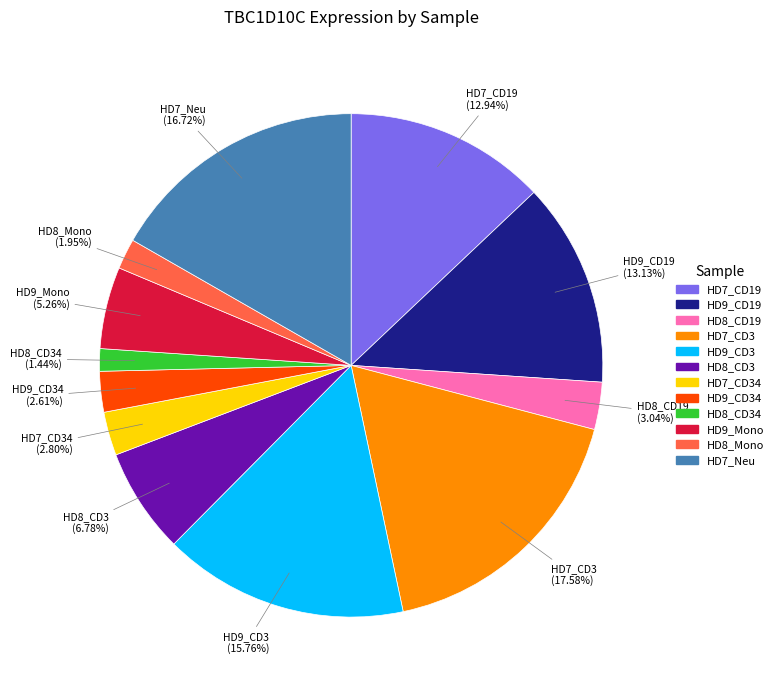

Is there any slice that represents more than half of the pie?

No